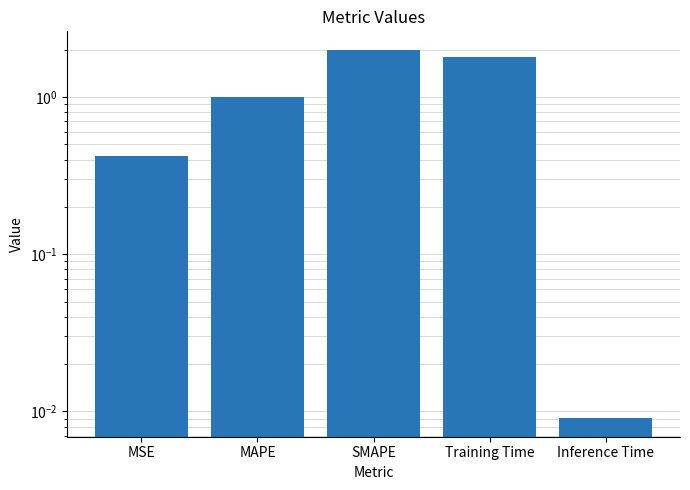

The value at Inference Time is 0.0. True or false?

False